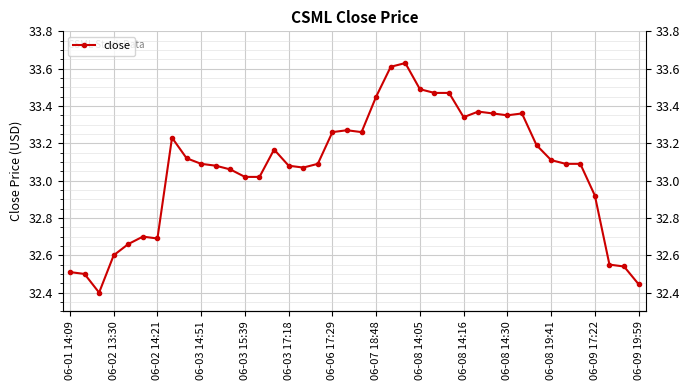

Approximately how many times larger is the value at 06-08 14:16 compared to 06-08 14:05?

1.0